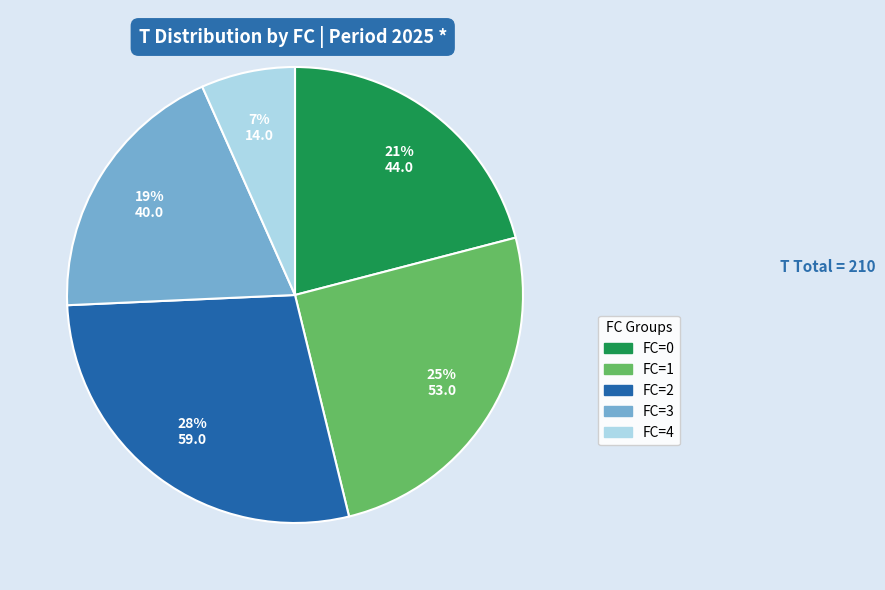

To the nearest percent, what is the difference between the largest and smallest slice percentages?

21%